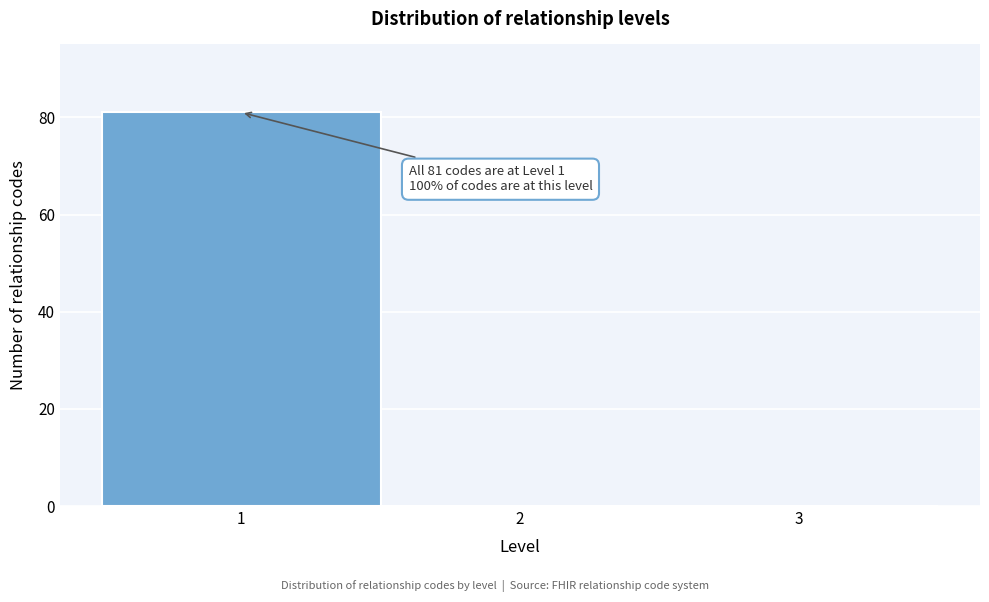

Over which range of the x-axis is the bar tallest?

0.5 to 1.5